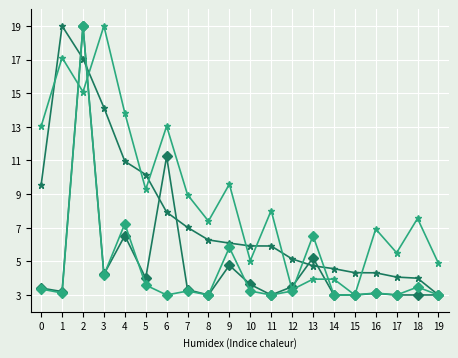

What is the total value across all series at 5?

27.0